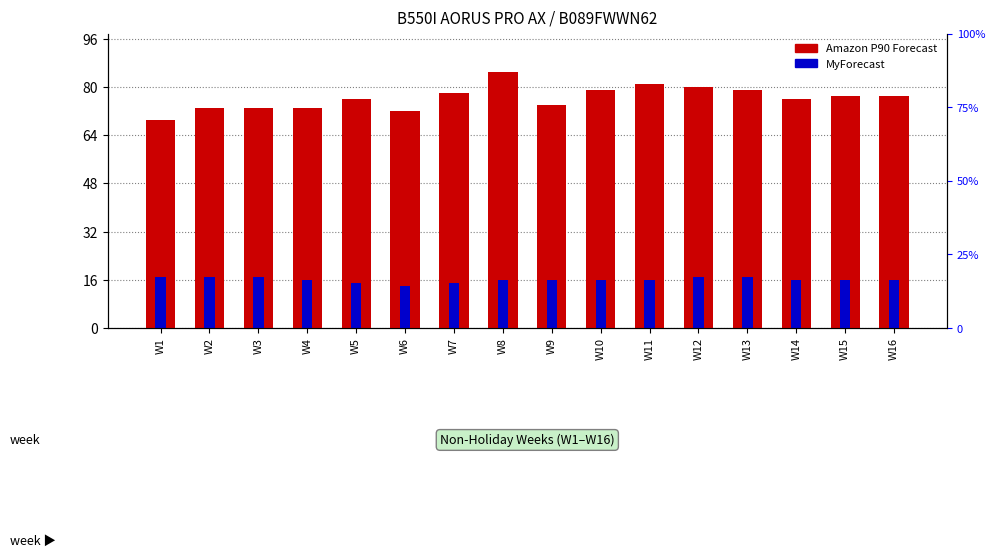

Which series has the largest total across all categories?

Amazon P90 Forecast